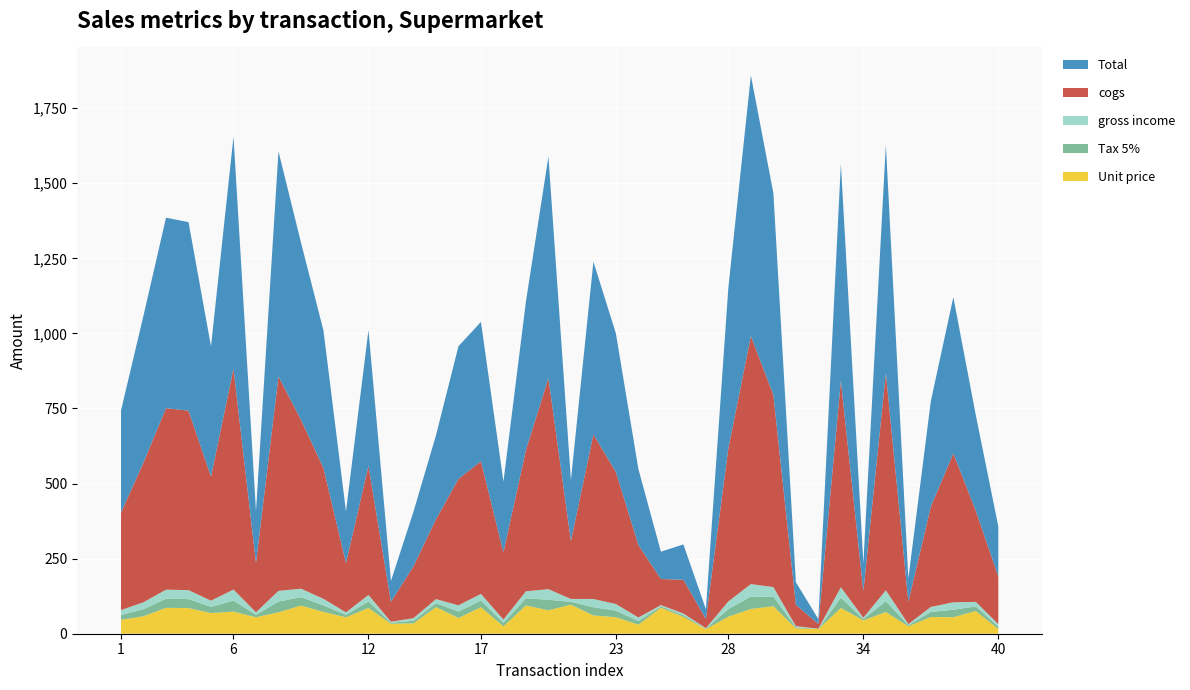

Reading left to right, extract all data points from this chart.

Tax 5%: 16.2	23.3	30.2	29.9	20.7	36.8	8.2	35.7	28.1	21.8	8.2	21.5	3.3	8.6	13.3	21.0	22.1	11.2	23.5	35.1	9.7	27.4	22.0	12.0	4.3	5.6	1.5	25.5	41.3	32.0	3.6	0.8	34.4	4.4	36.2	3.7	16.7	24.8	15.1	7.9
gross income: 16.2	23.3	30.2	29.9	20.7	36.8	8.2	35.7	28.1	21.8	8.2	21.5	3.3	8.6	13.3	21.0	22.1	11.2	23.5	35.1	9.7	27.4	22.0	12.0	4.3	5.6	1.5	25.5	41.3	32.0	3.6	0.8	34.4	4.4	36.2	3.7	16.7	24.8	15.1	7.9
cogs: 324.3	465.8	604.2	597.7	413.0	735.6	164.5	713.8	562.3	435.7	164.0	430.2	66.4	172.8	265.9	420.7	441.8	224.0	470.6	702.6	193.2	547.9	439.4	241.0	86.7	112.2	30.7	510.2	826.3	639.8	71.5	15.4	687.8	88.7	723.5	74.2	334.4	495.6	303.0	158.7
Total: 340.5	489.0	634.4	627.6	433.7	772.4	172.7	749.5	590.4	457.4	172.2	451.7	69.7	181.4	279.2	441.8	463.9	235.2	494.2	737.8	202.8	575.3	461.3	253.0	91.1	117.8	32.3	535.7	867.6	671.8	75.1	16.2	722.2	93.1	759.7	77.9	351.1	520.4	318.1	166.6
Unit price: 46.3	58.2	86.3	85.4	68.8	73.6	54.8	71.4	93.7	72.6	54.7	86.0	33.2	34.6	88.6	52.6	88.4	24.9	94.1	78.1	96.6	60.9	54.9	30.1	86.7	56.1	15.4	56.7	82.6	91.4	17.9	15.4	86.0	44.3	72.3	24.7	55.7	55.1	75.7	15.9